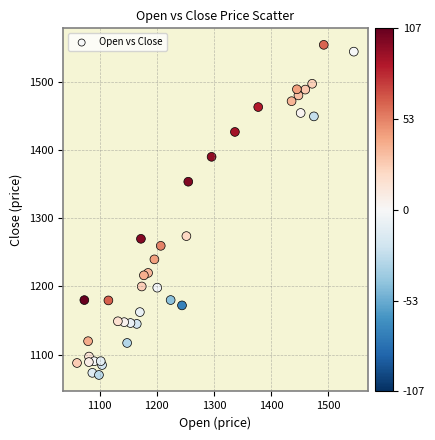

What is the range of Y values (max minus min)?

485.0